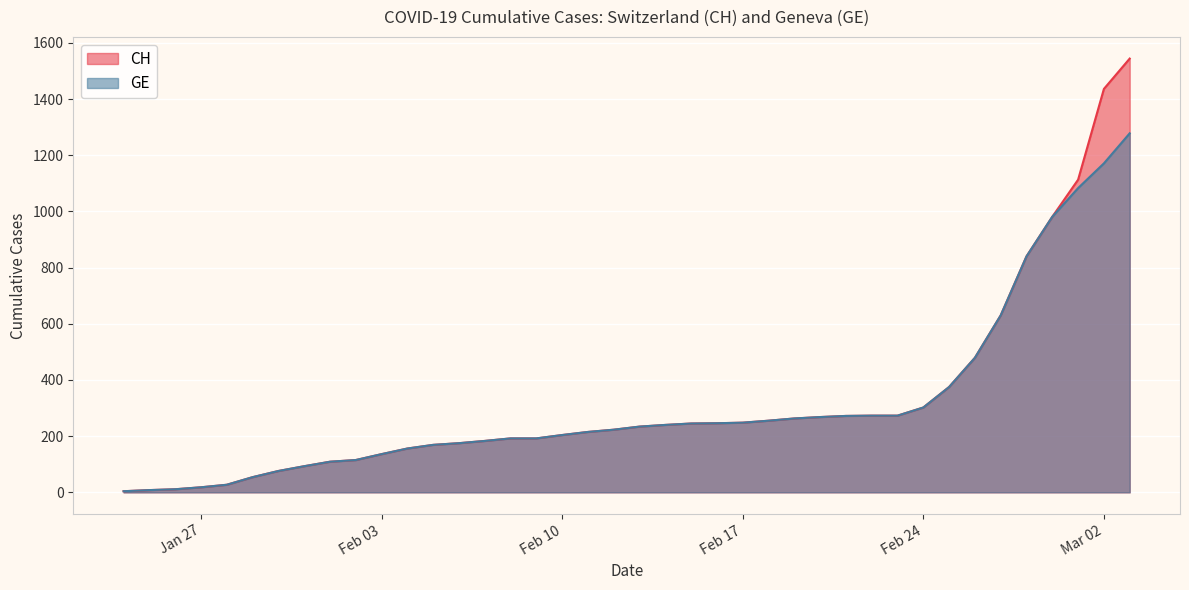

Which series has the largest range (max minus min)?

CH